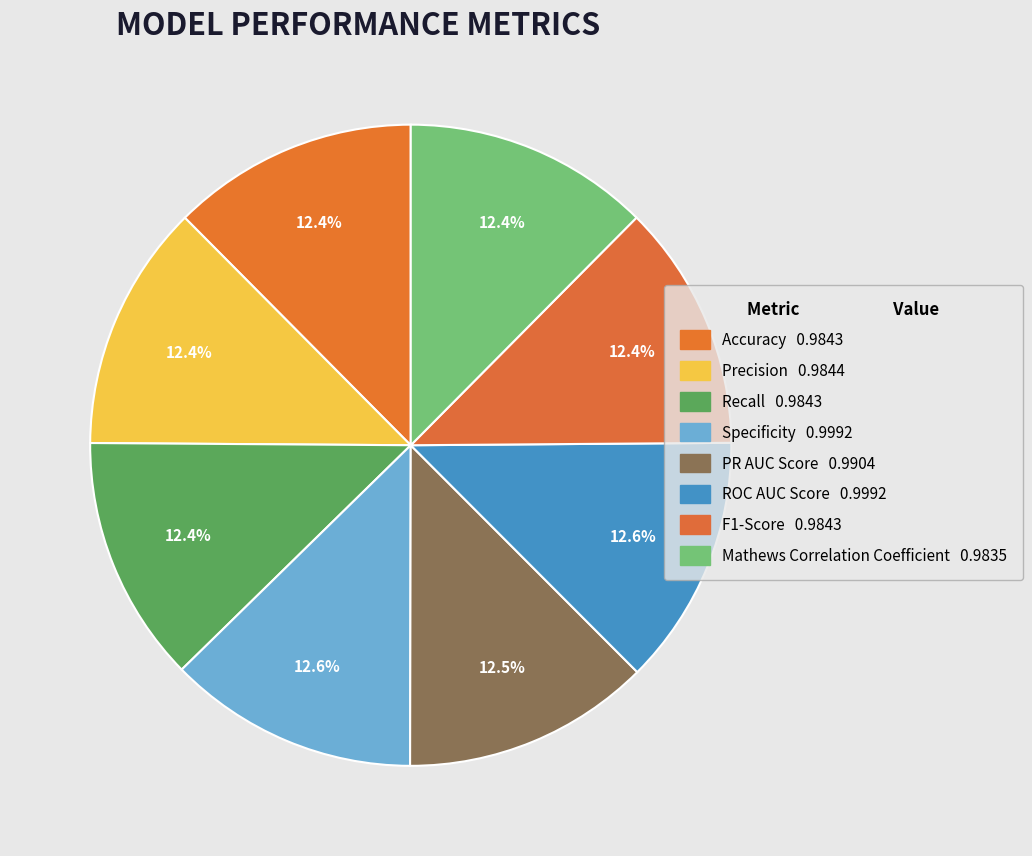

Combined, do ROC AUC Score and Accuracy account for over 50%?

No